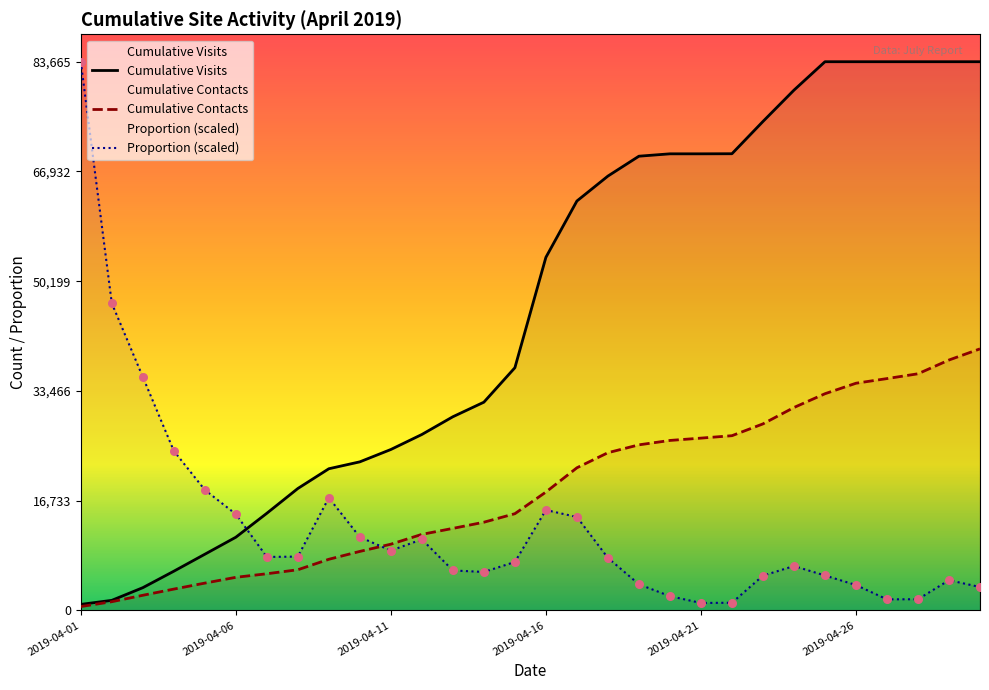

Which series contains the highest Y value?

Cumulative Visits